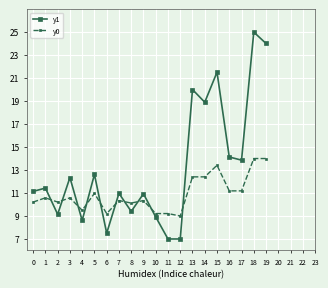

Rank the series at 15 from lowest to highest value.

y0, y1